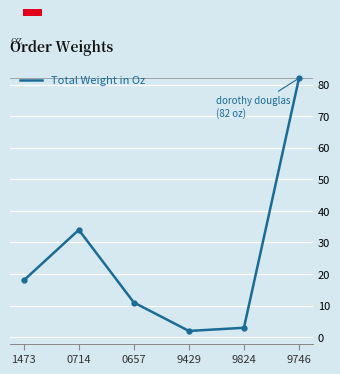

What is the approximate value at 0657?

11